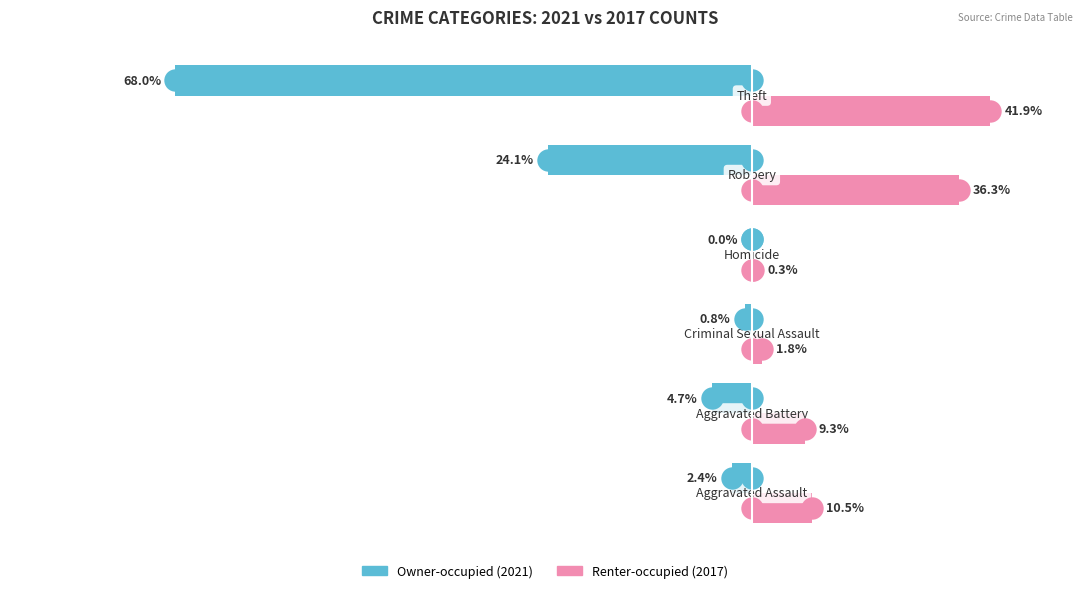

Which series has the largest Y range (max minus min)?

Owner-occupied